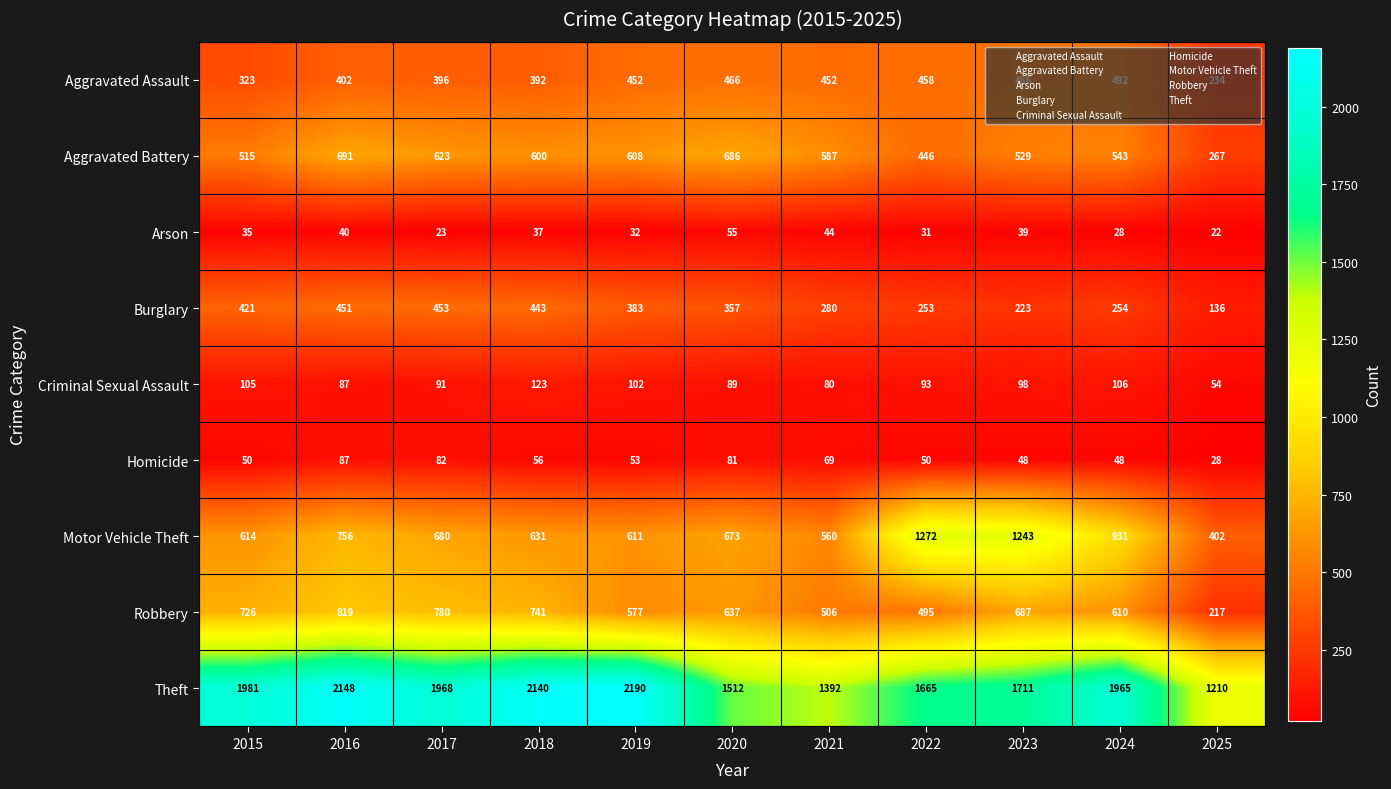

What is the difference between the Burglary values at 2024 and 2016?

197